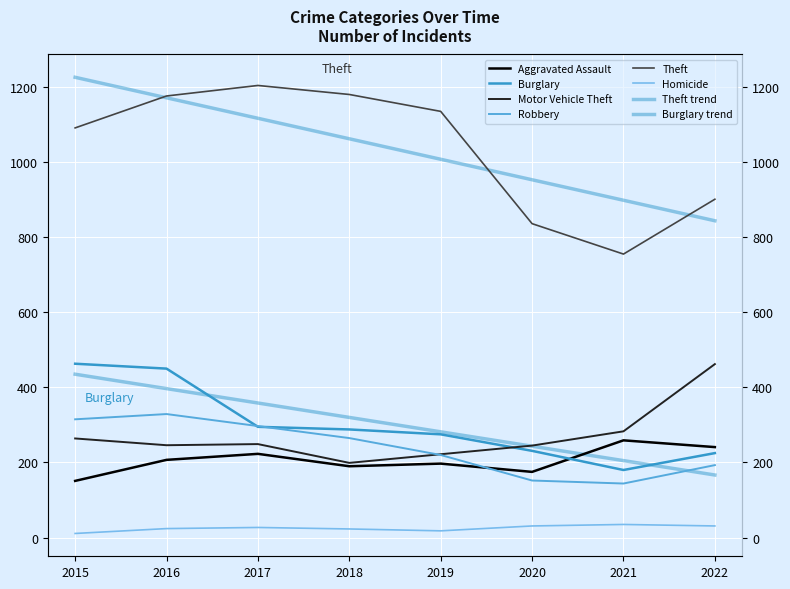

Is it true that Motor Vehicle Theft equals 156 at 2017?

False